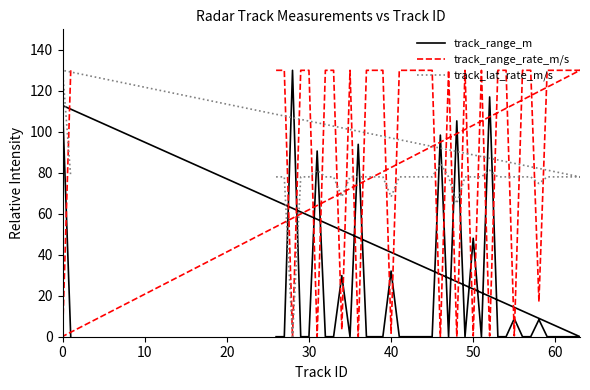

How many intersections are there between track_range_rate_m/s and track_range_m?

22